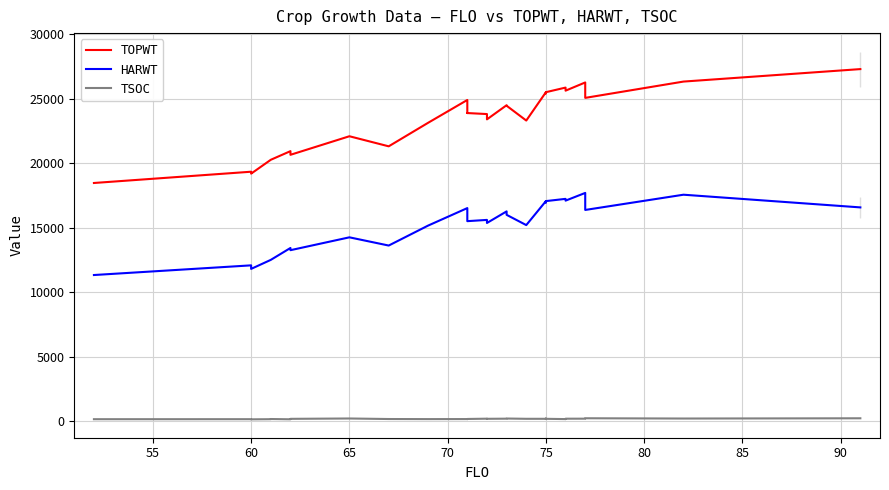

Which series has the widest spread of values?

TOPWT